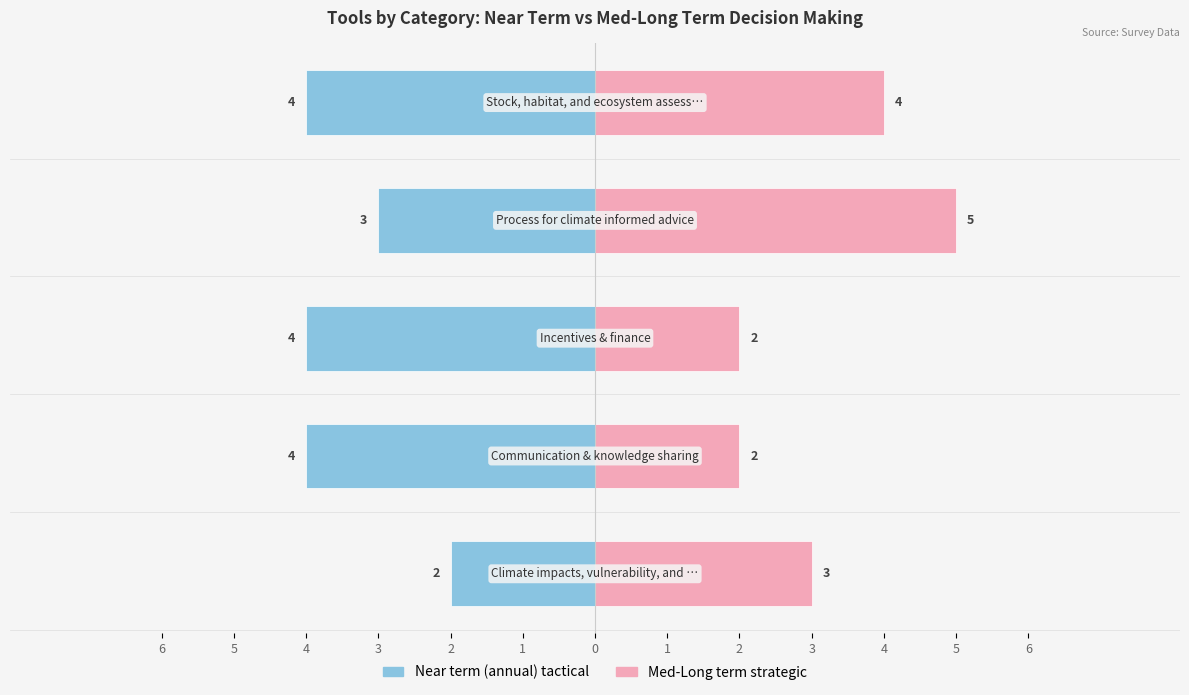

What is the value of the Med-Long term strategic bar at the 2nd from the left?

2